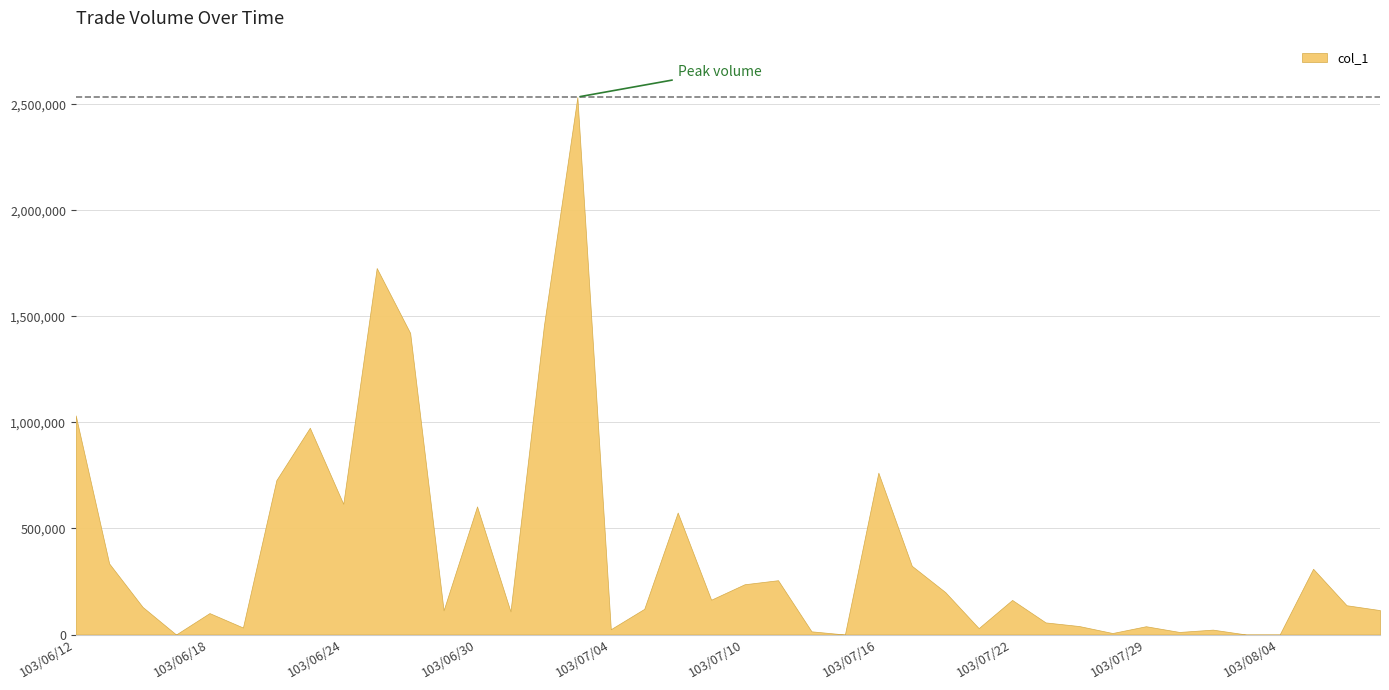

How many interior local valleys (lower than both neighbors) does the data have?

11